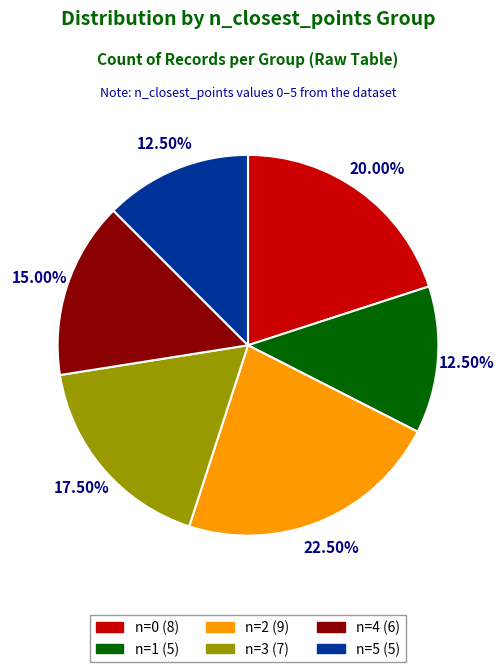

Does any single category account for the majority?

No